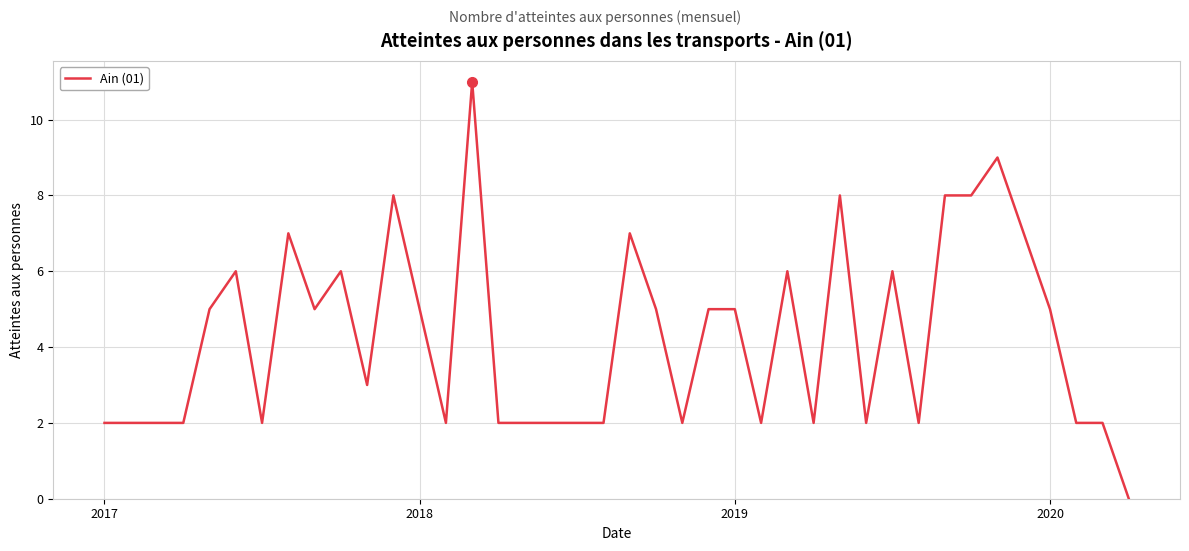

What is the maximum value shown in the chart?

11